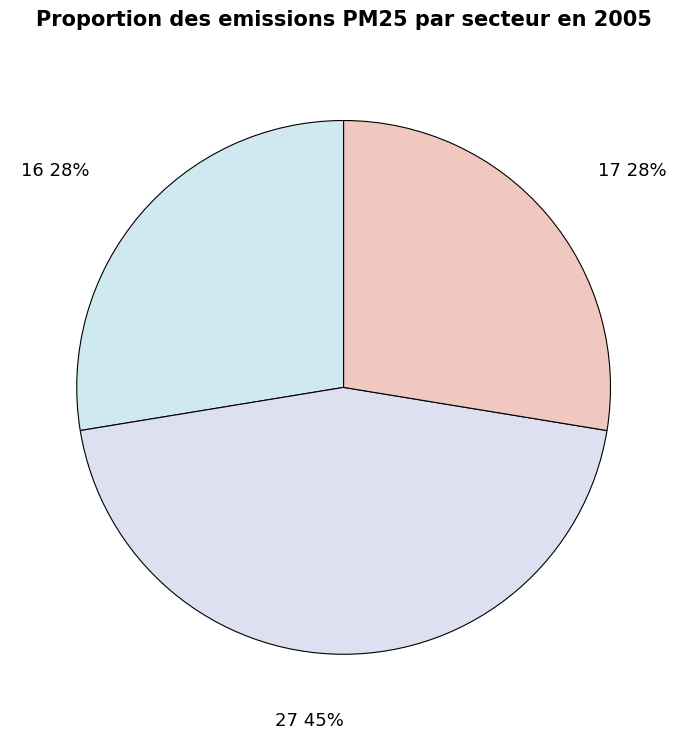

How many slices are in this pie chart?

3